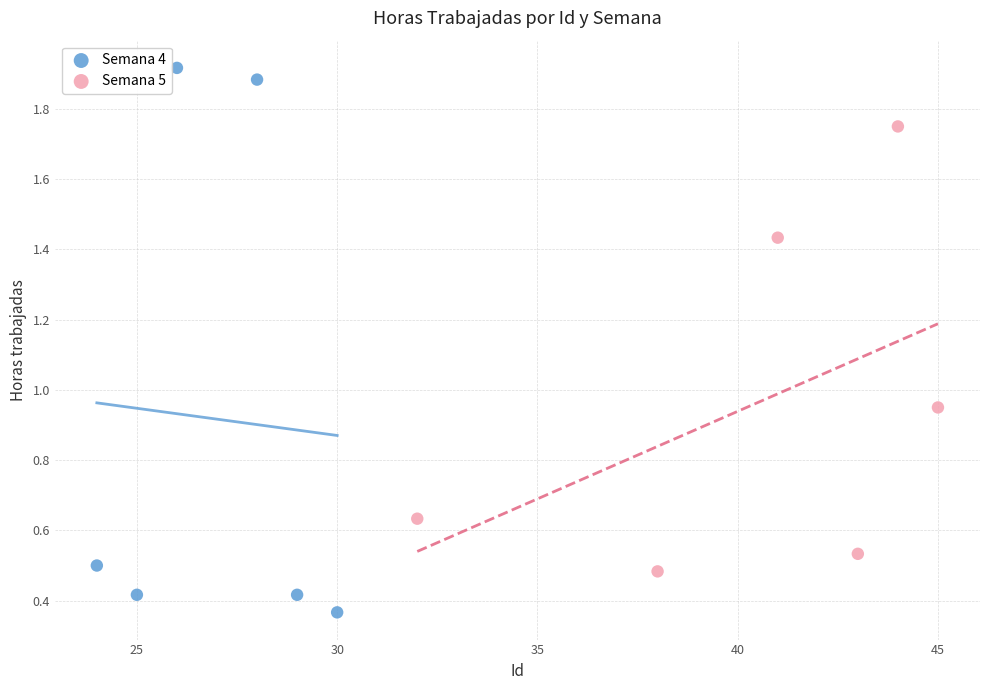

Which series contains the lowest Y value?

Semana 4